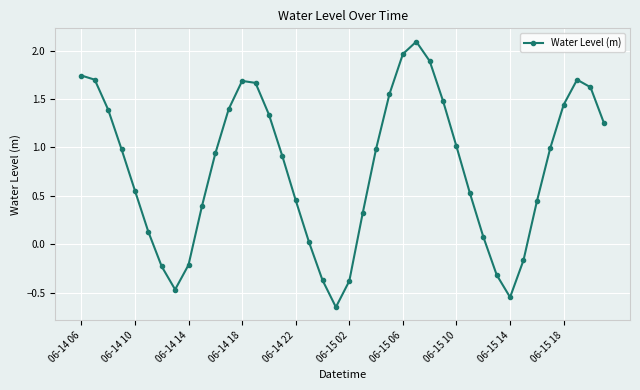

What is the average value?

0.8